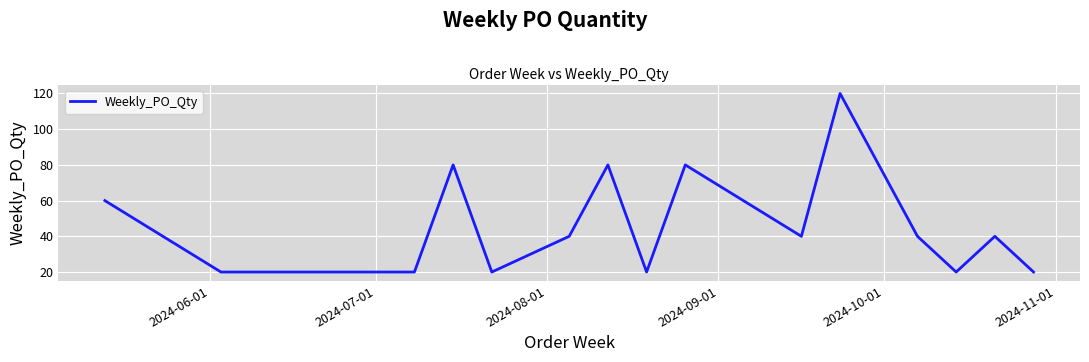

What is the maximum value shown in the chart?

120